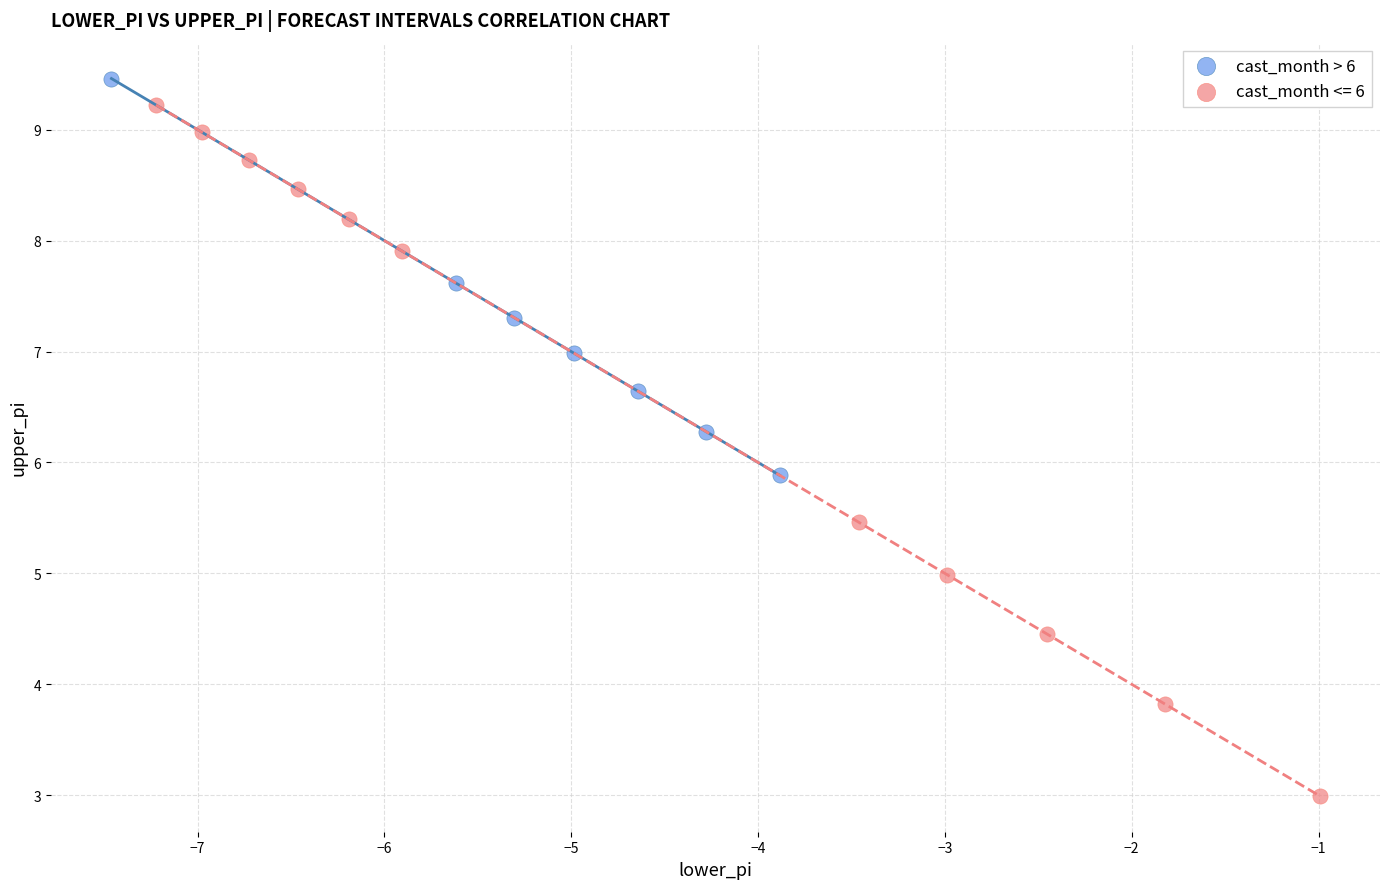

Which series has the widest spread of Y values?

cast_month <= 6